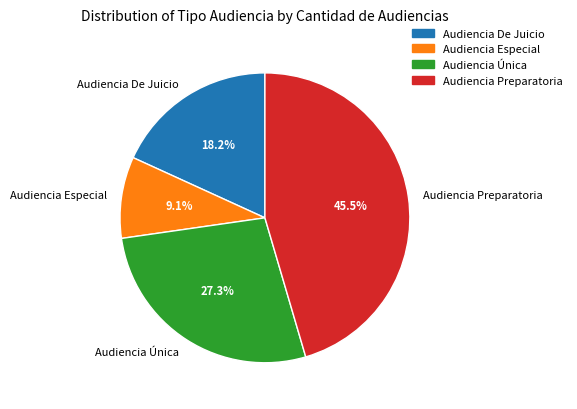

To the nearest percent, what percentage of the pie is Audiencia De Juicio?

18%